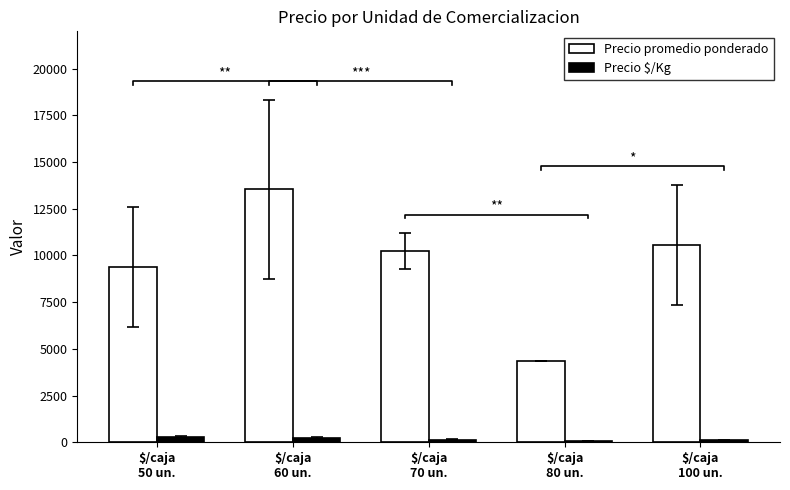

Reading right to left, list all the values displayed in this chart.

Precio promedio ponderado: 10568	4374	10234	13533	9381
Precio $/Kg: 107	55	147	221	263